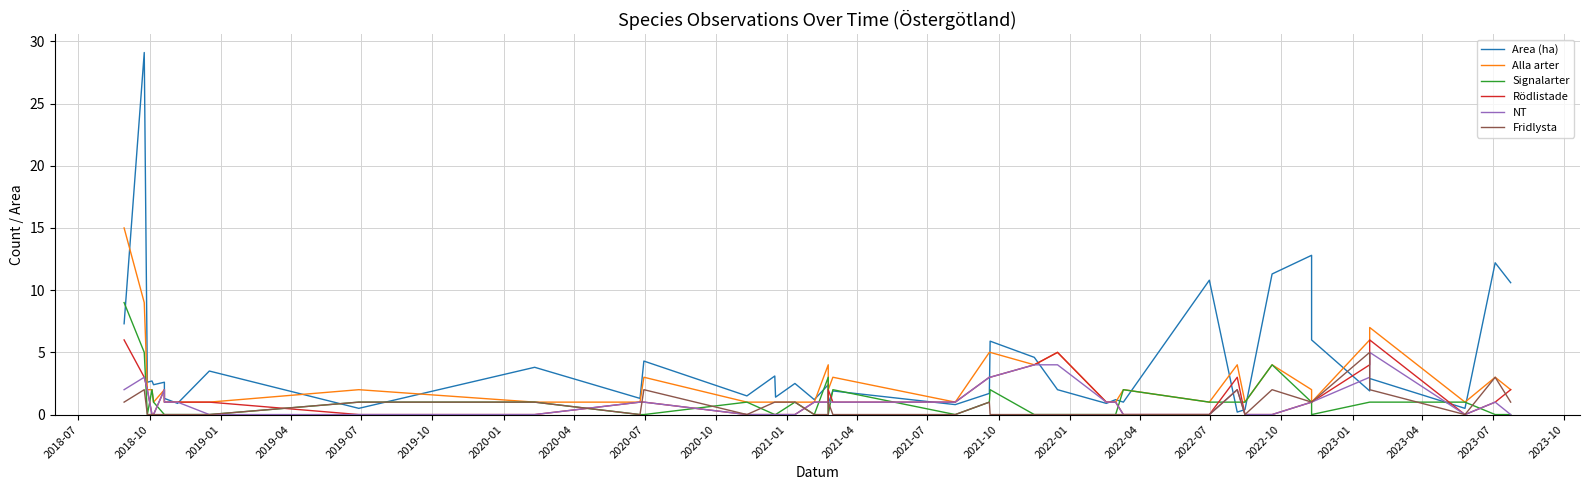

What are all the series names shown in the legend?

Area (ha), Alla arter, Signalarter, Rödlistade, NT, Fridlysta